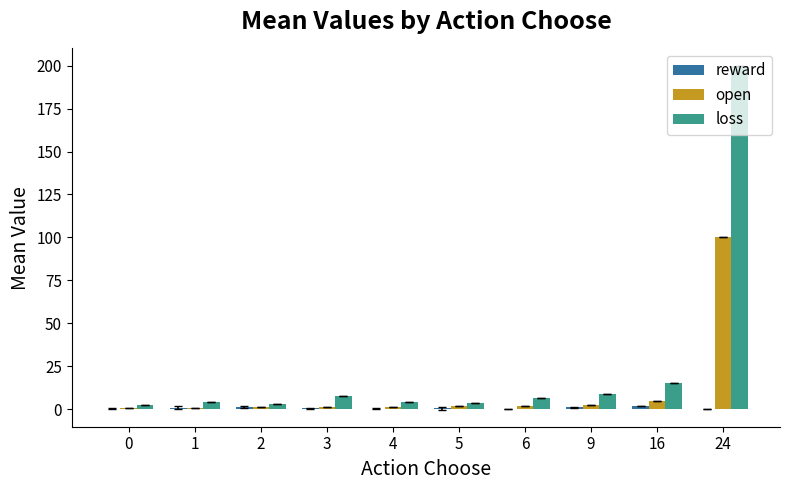

At which category is the sum across all series the highest?

24